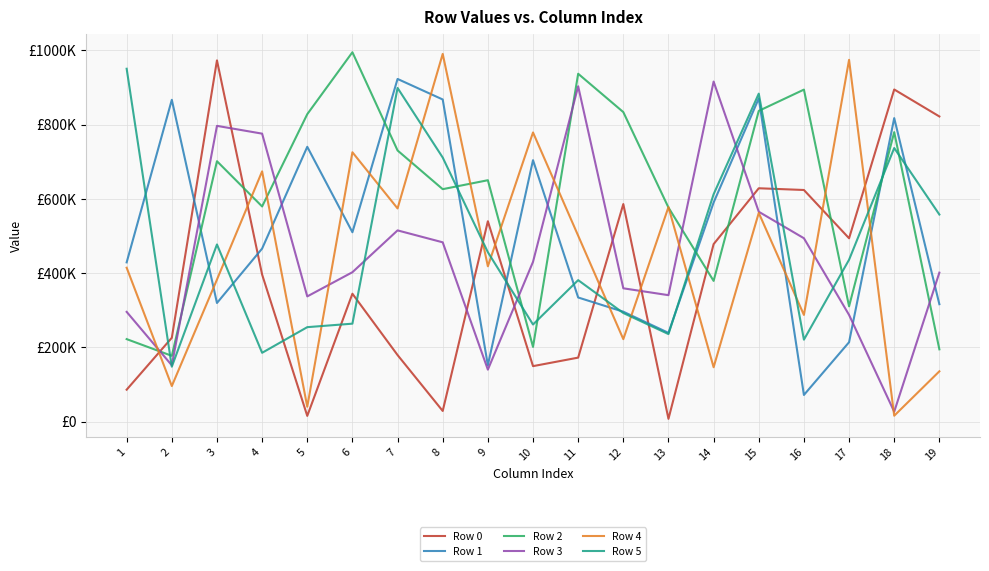

Is it true that Row 3 equals 394946 at 17?

False